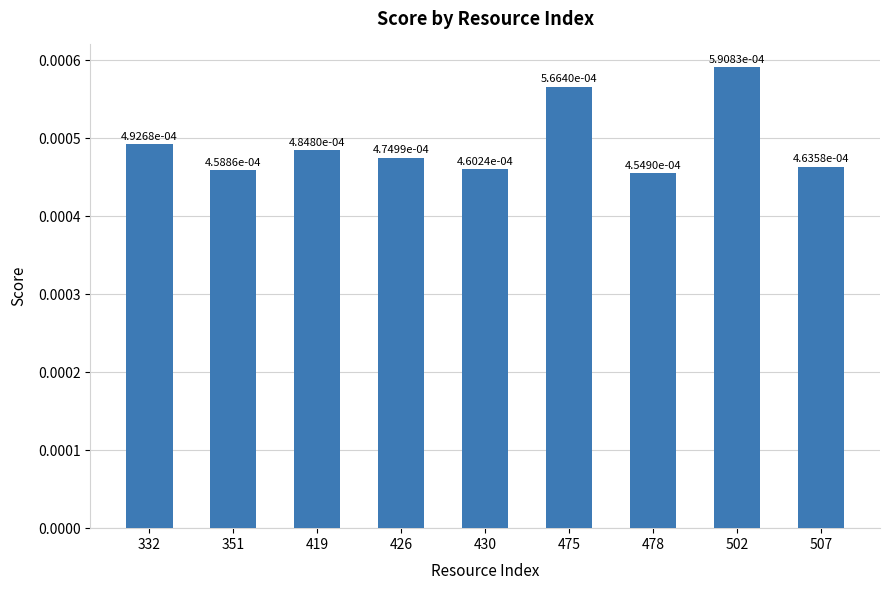

Which category has the lowest value across all series?

478